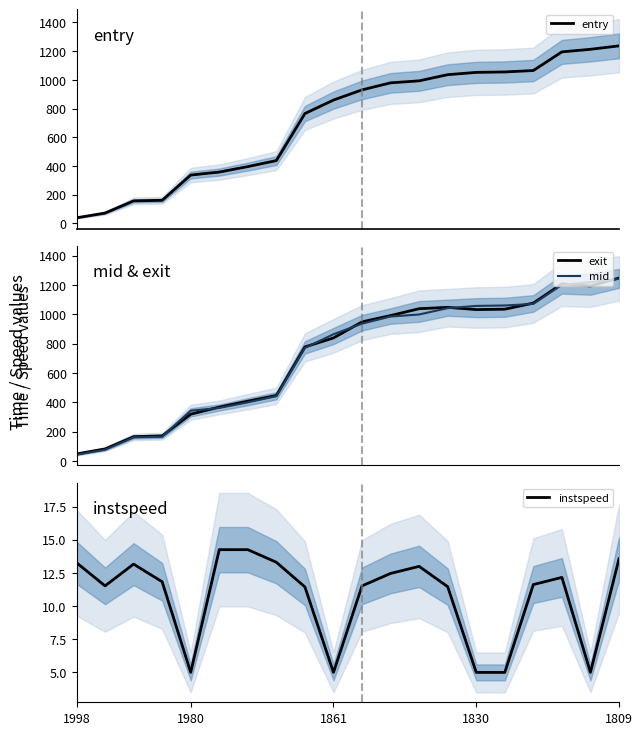

What is the label of the 19th point from the left?

18